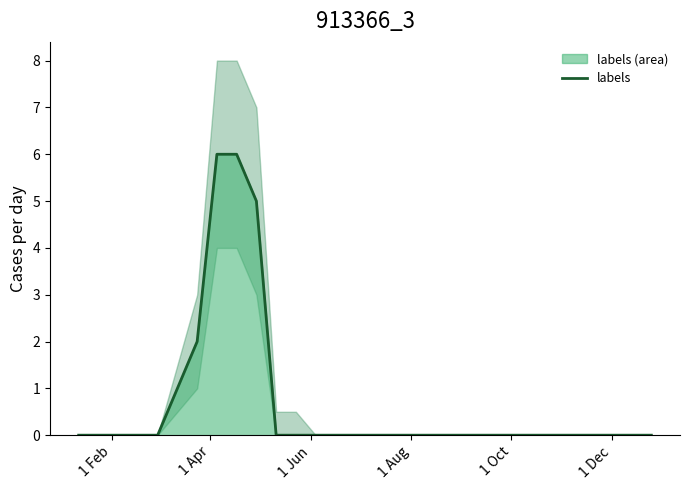

Reading left to right, what are all the values shown in this chart?

0	0	0	0	0	1	2	6	6	5	0	0	0	0	0	0	0	0	0	0	0	0	0	0	0	0	0	0	0	0